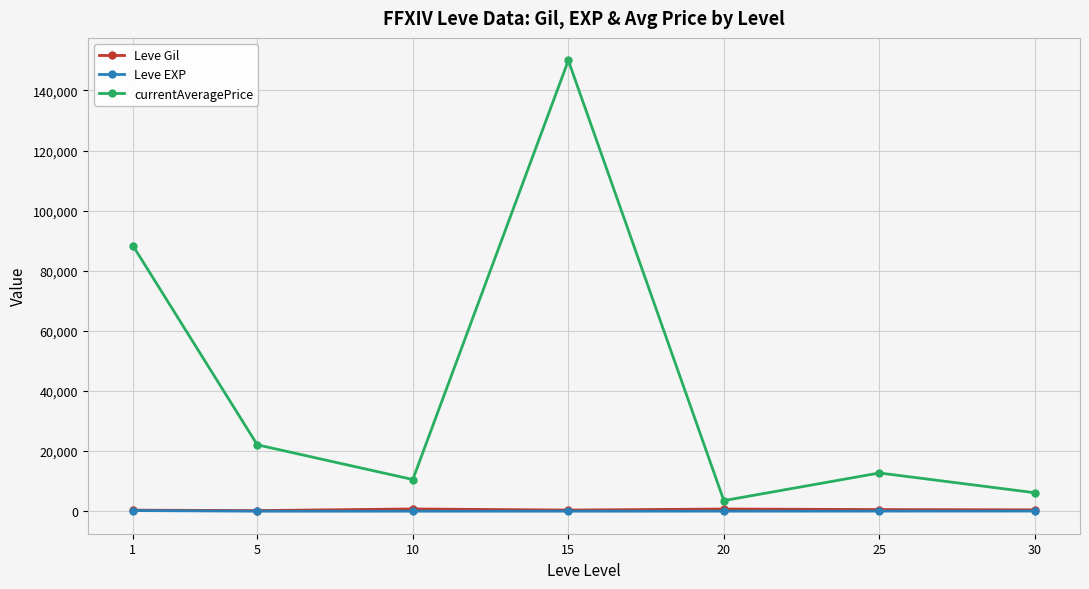

Which label corresponds to the largest value in the chart?

15